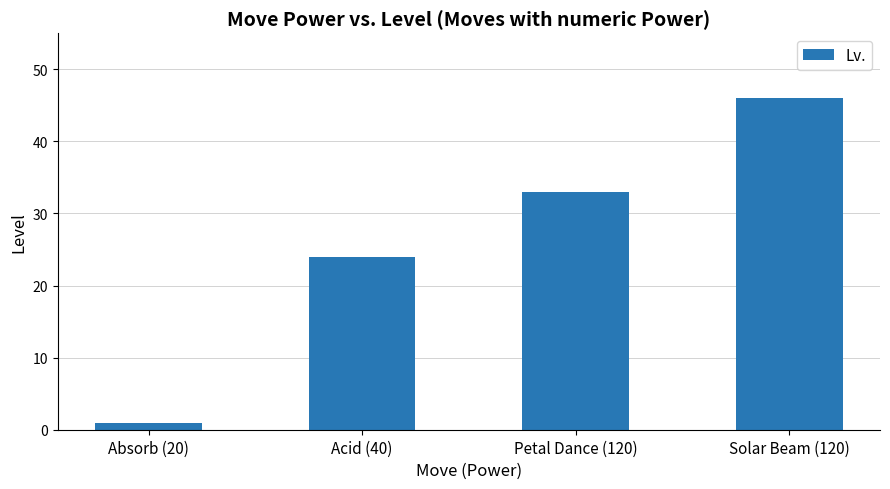

What is the difference between the maximum and minimum values?

45